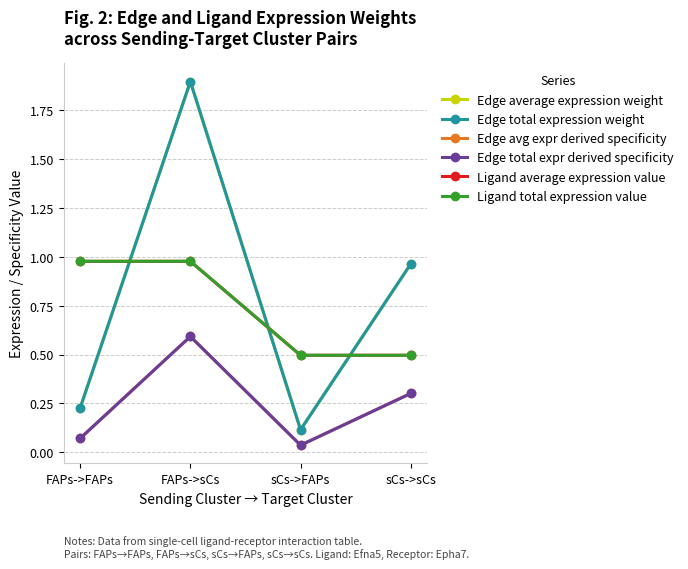

Which series has the largest total across all categories?

Edge average expression weight